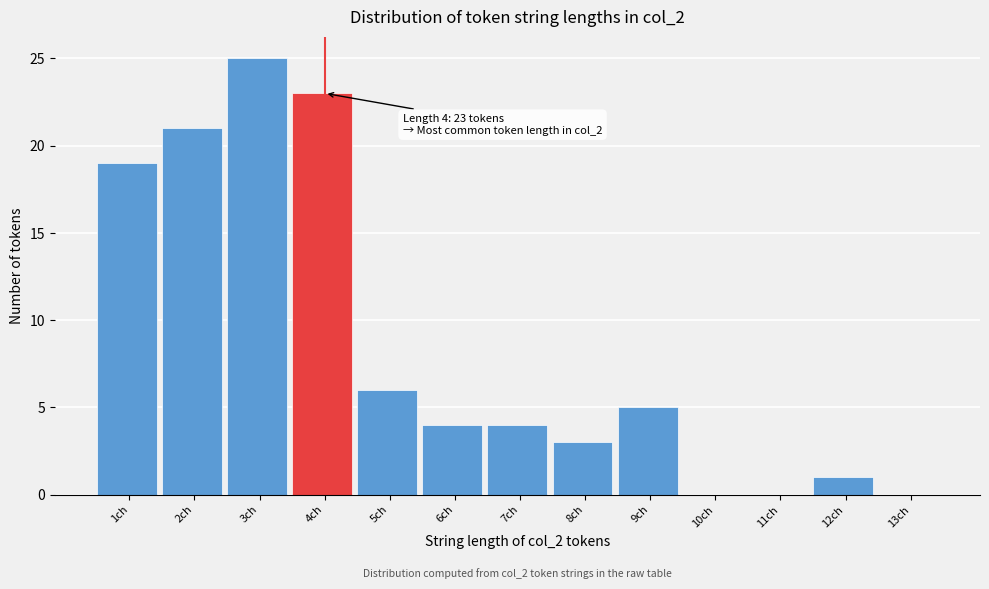

Reading left to right, list all the values displayed in this chart.

1ch=19	2ch=21	3ch=25	4ch=23	5ch=6	6ch=4	7ch=4	8ch=3	9ch=5	10ch=0	11ch=0	12ch=1	13ch=0